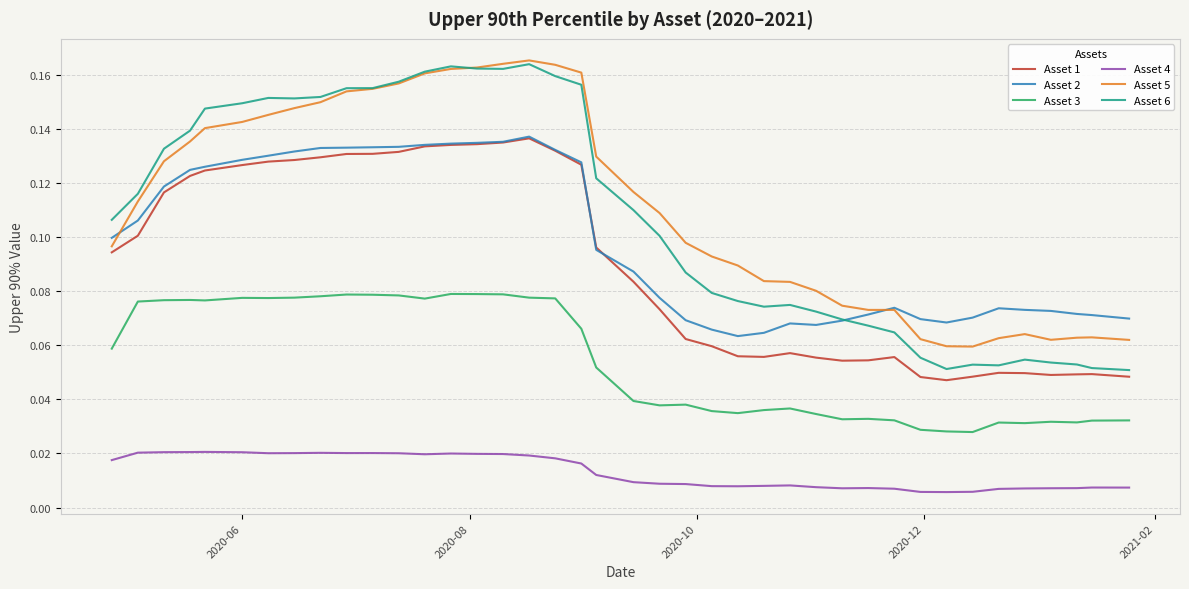

True or false: Asset 4 and Asset 6 cross at least once.

False